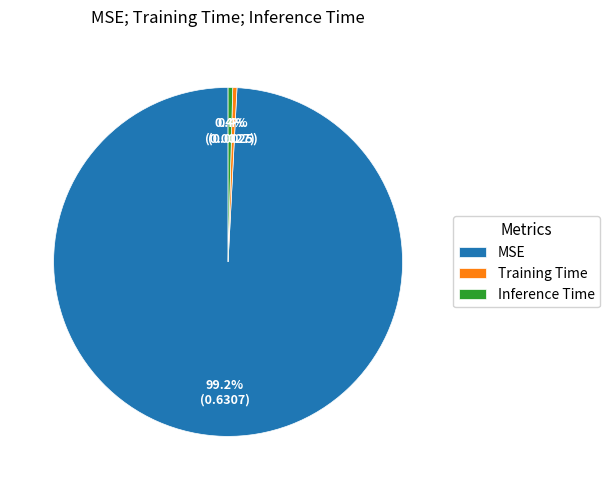

What is the largest slice in the pie chart?

MSE